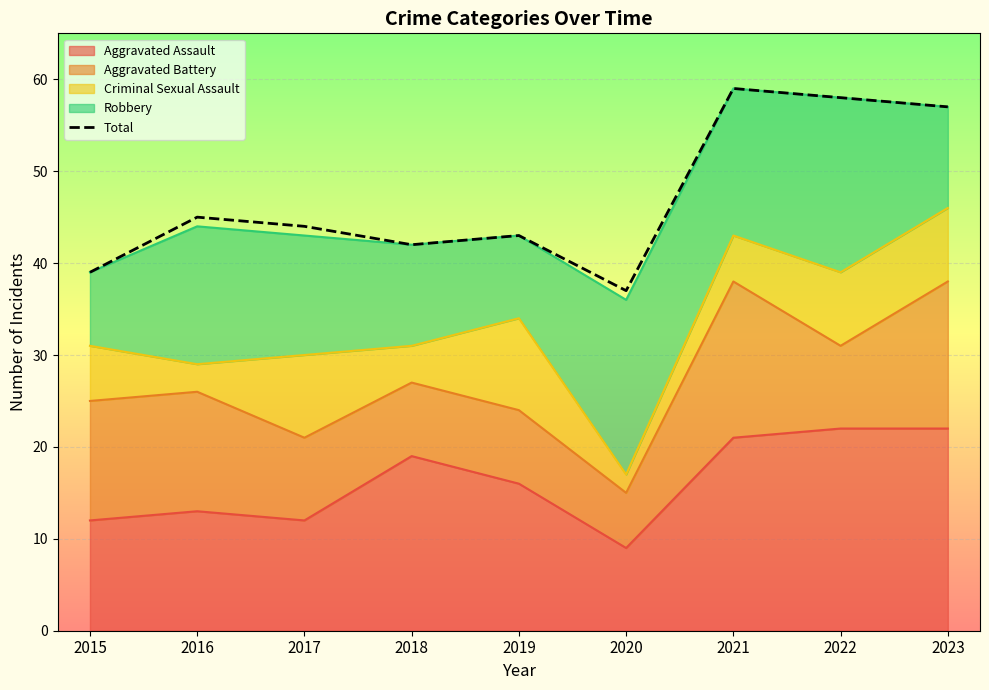

The chart shows a value of 43 at 2019. True or false?

True